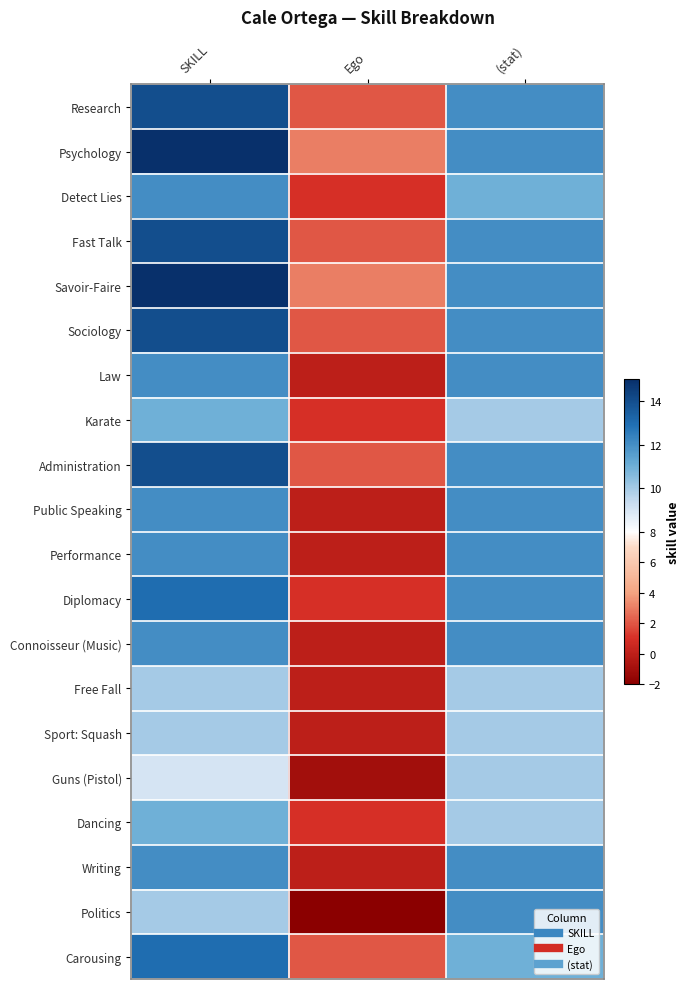

Reading right to left, transcribe all the data shown in this chart.

Research: (stat)=12	Ego=2	SKILL=14
Psychology: (stat)=12	Ego=3	SKILL=15
Detect Lies: (stat)=11	Ego=1	SKILL=12
Fast Talk: (stat)=12	Ego=2	SKILL=14
Savoir-Faire: (stat)=12	Ego=3	SKILL=15
Sociology: (stat)=12	Ego=2	SKILL=14
Law: (stat)=12	Ego=0	SKILL=12
Karate: (stat)=10	Ego=1	SKILL=11
Administration: (stat)=12	Ego=2	SKILL=14
Public Speaking: (stat)=12	Ego=0	SKILL=12
Performance: (stat)=12	Ego=0	SKILL=12
Diplomacy: (stat)=12	Ego=1	SKILL=13
Connoisseur (Music): (stat)=12	Ego=0	SKILL=12
Free Fall: (stat)=10	Ego=0	SKILL=10
Sport: Squash: (stat)=10	Ego=0	SKILL=10
Guns (Pistol): (stat)=10	Ego=-1	SKILL=9
Dancing: (stat)=10	Ego=1	SKILL=11
Writing: (stat)=12	Ego=0	SKILL=12
Politics: (stat)=12	Ego=-2	SKILL=10
Carousing: (stat)=11	Ego=2	SKILL=13